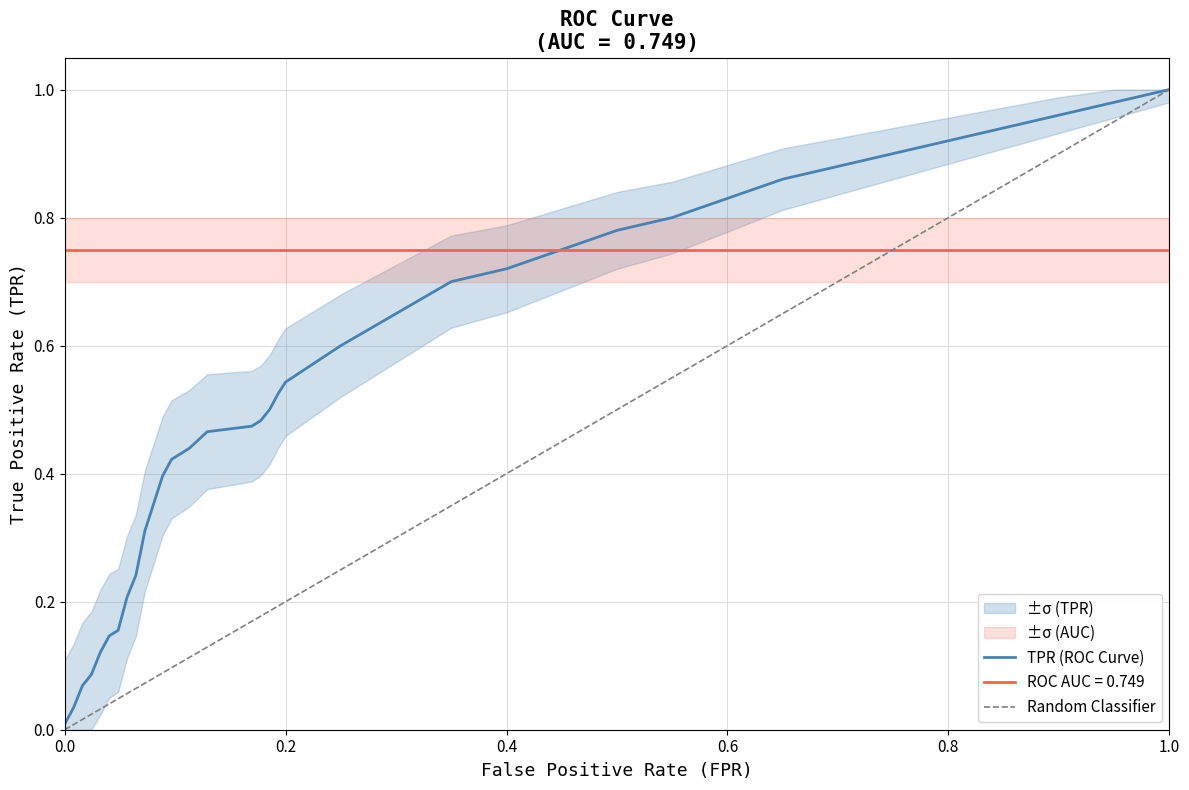

True or false: TPR (ROC Curve) and Random Classifier intersect in this chart.

False